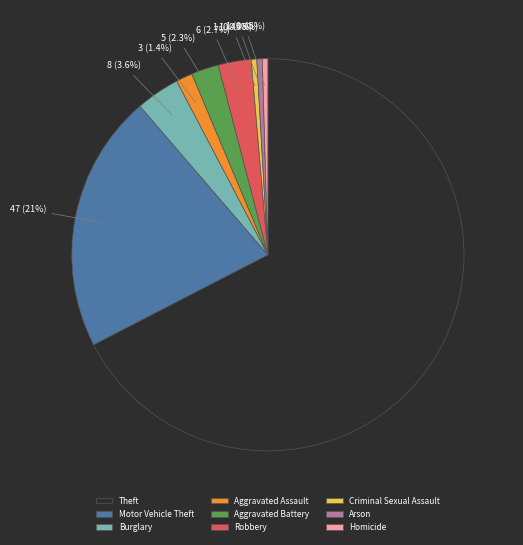

What is the ratio of the value at Motor Vehicle Theft to the value at Burglary?

5.9